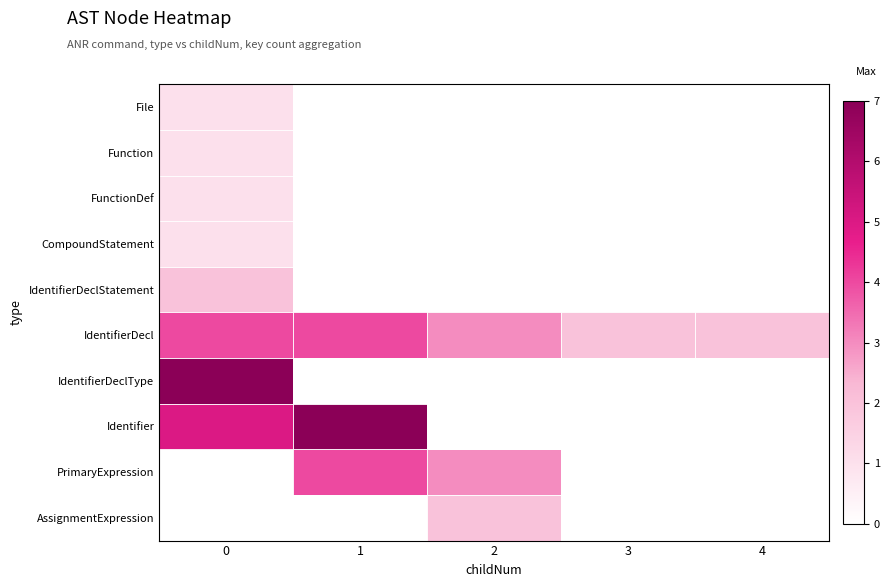

At how many categories does at least one series exceed 4?

2